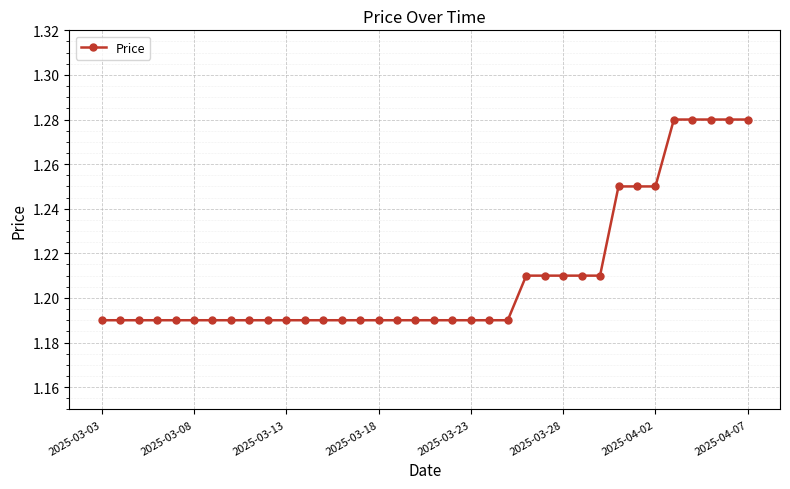

Count the values in the range 1 to 2.

36